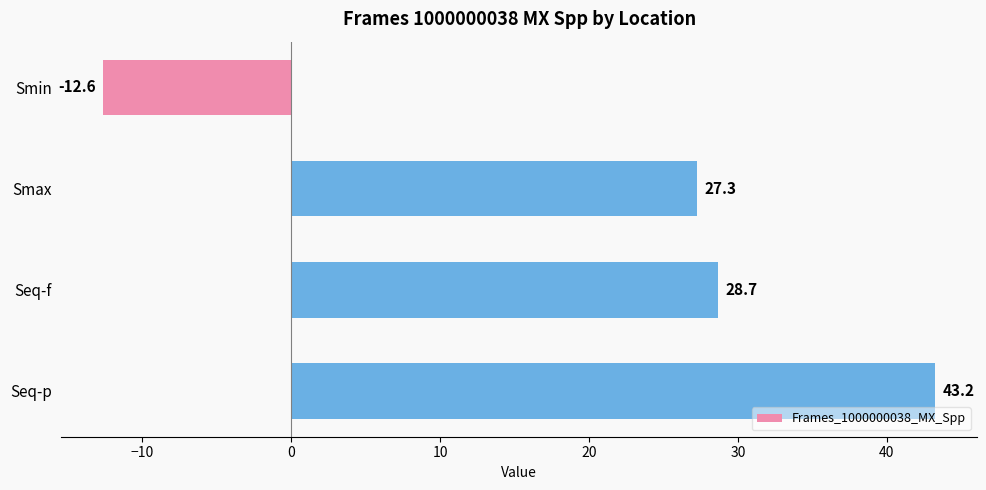

Does the chart contain stacked bars?

No